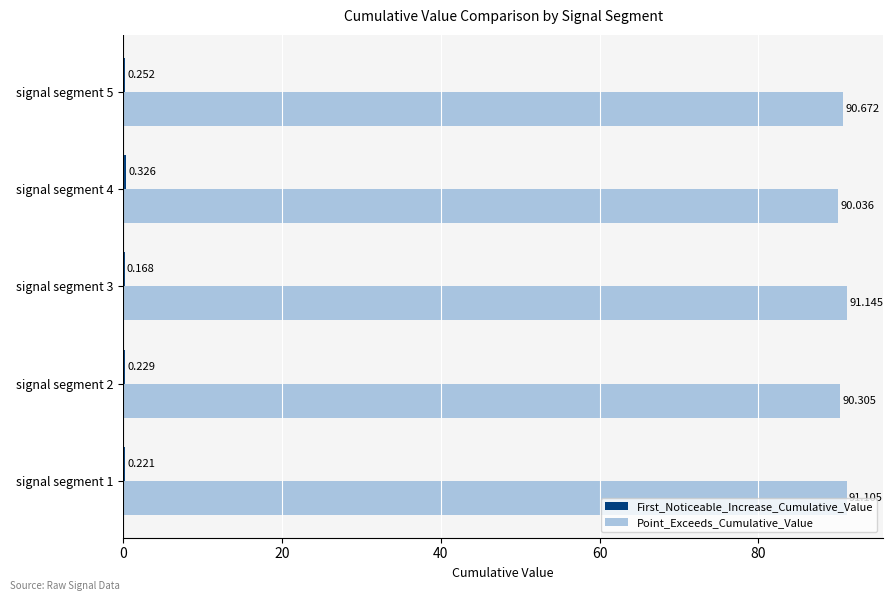

Which series changed the most between signal segment 3 and signal segment 4?

Point_Exceeds_Cumulative_Value